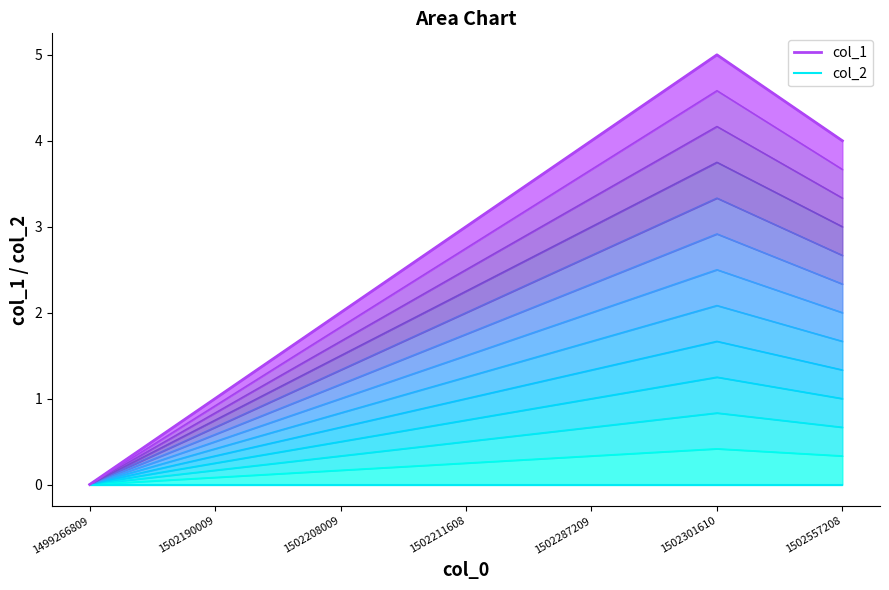

At how many categories does at least one series exceed 3?

3